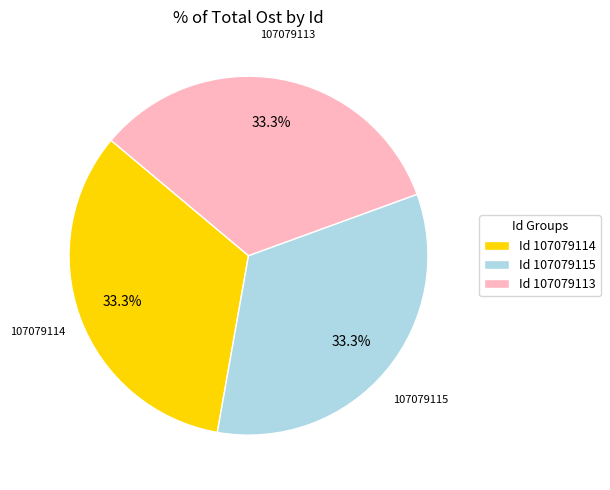

Is there a majority slice in this chart?

No